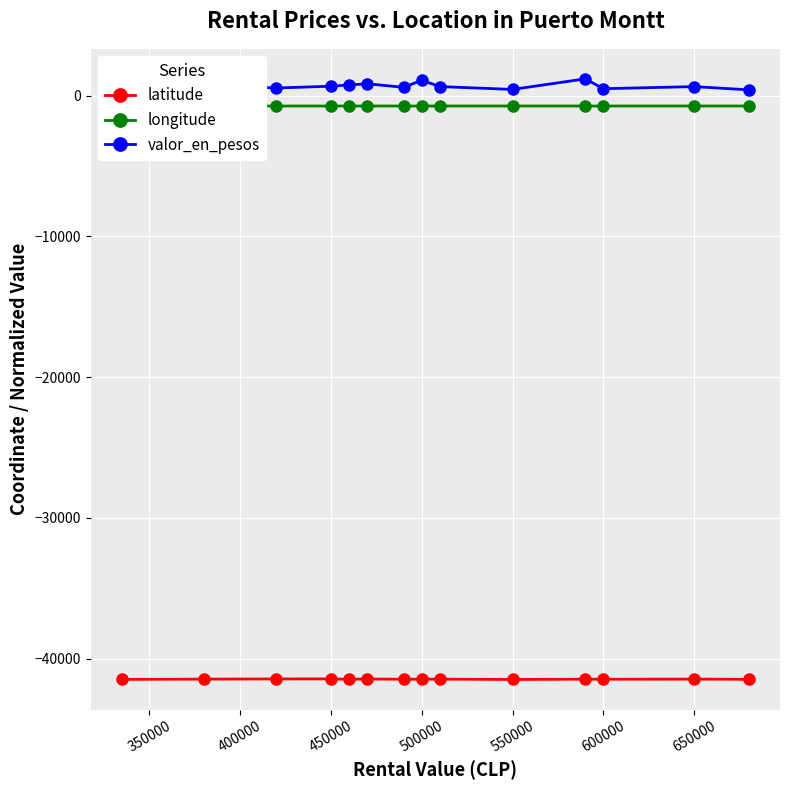

True or false: longitude and valor_en_pesos intersect in this chart.

False